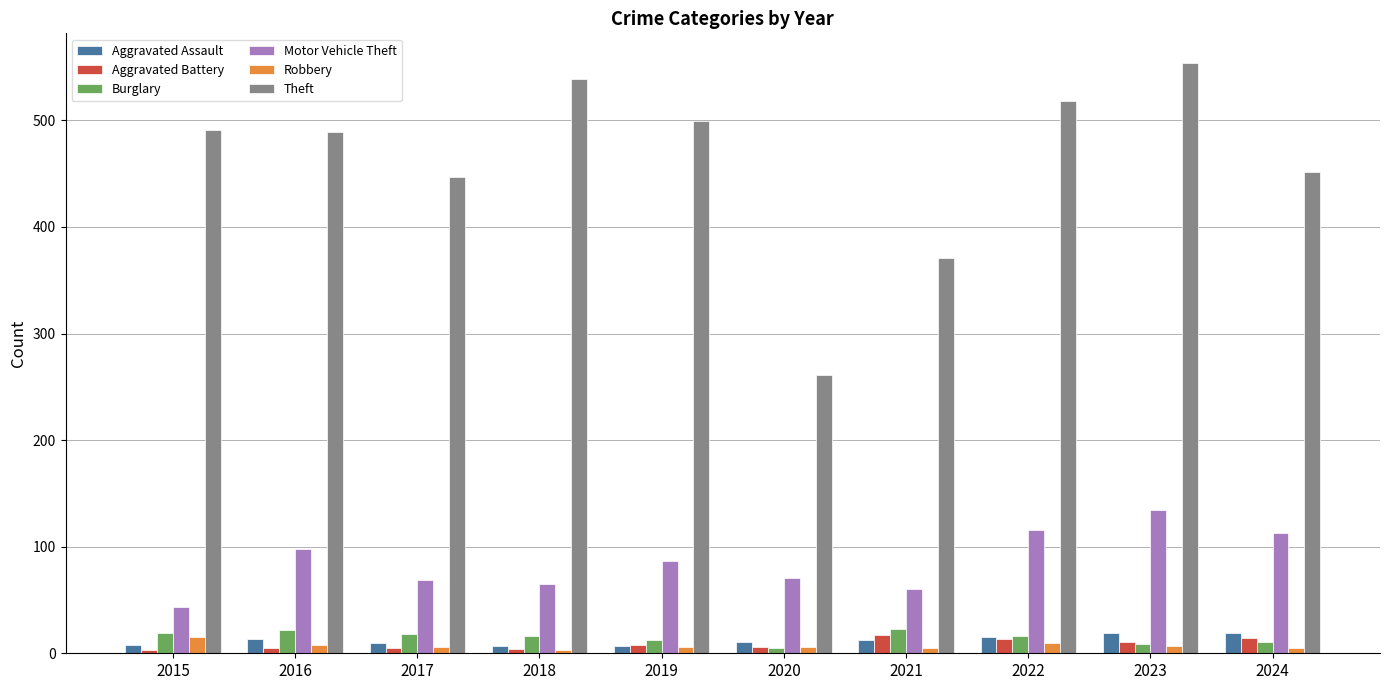

What is the maximum value shown in the chart?

554